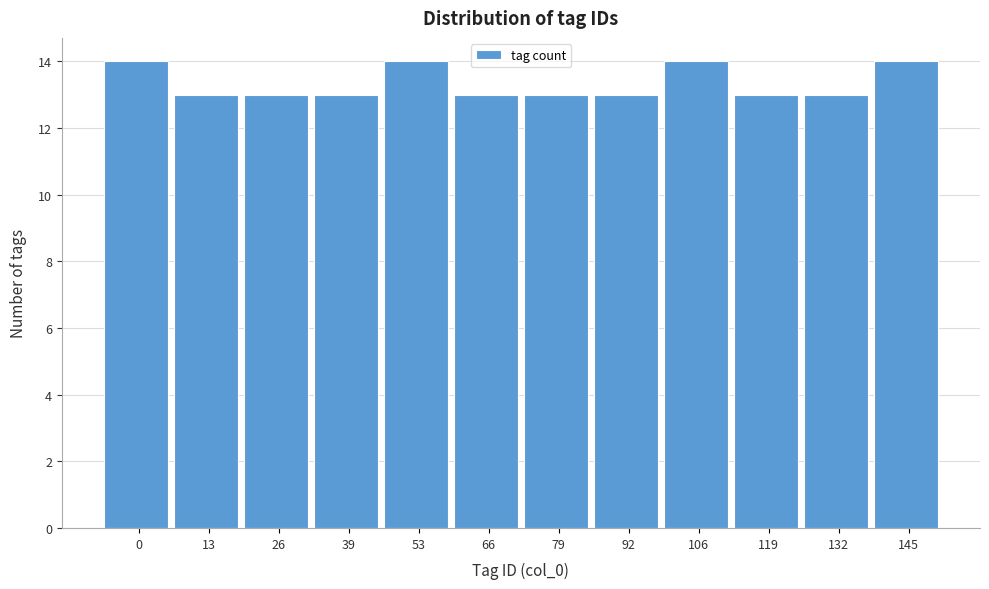

Reading right to left, what are all the values shown in this chart?

145=14	132=13	119=13	106=14	92=13	79=13	66=13	53=14	39=13	26=13	13=13	0=14